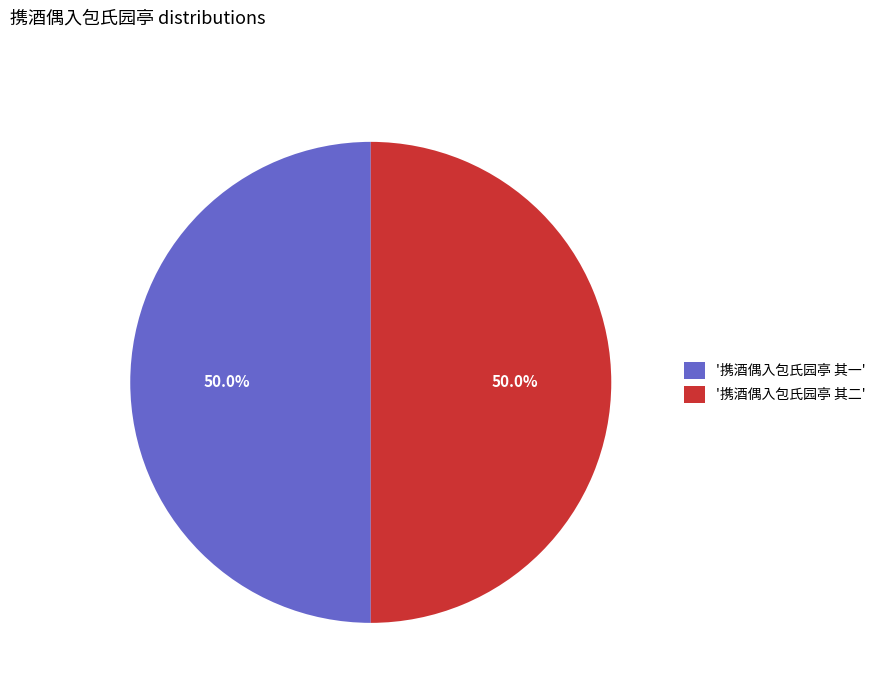

What is the ratio of the value at '携酒偶入包氏园亭 其一' to the value at '携酒偶入包氏园亭 其二'?

1.0